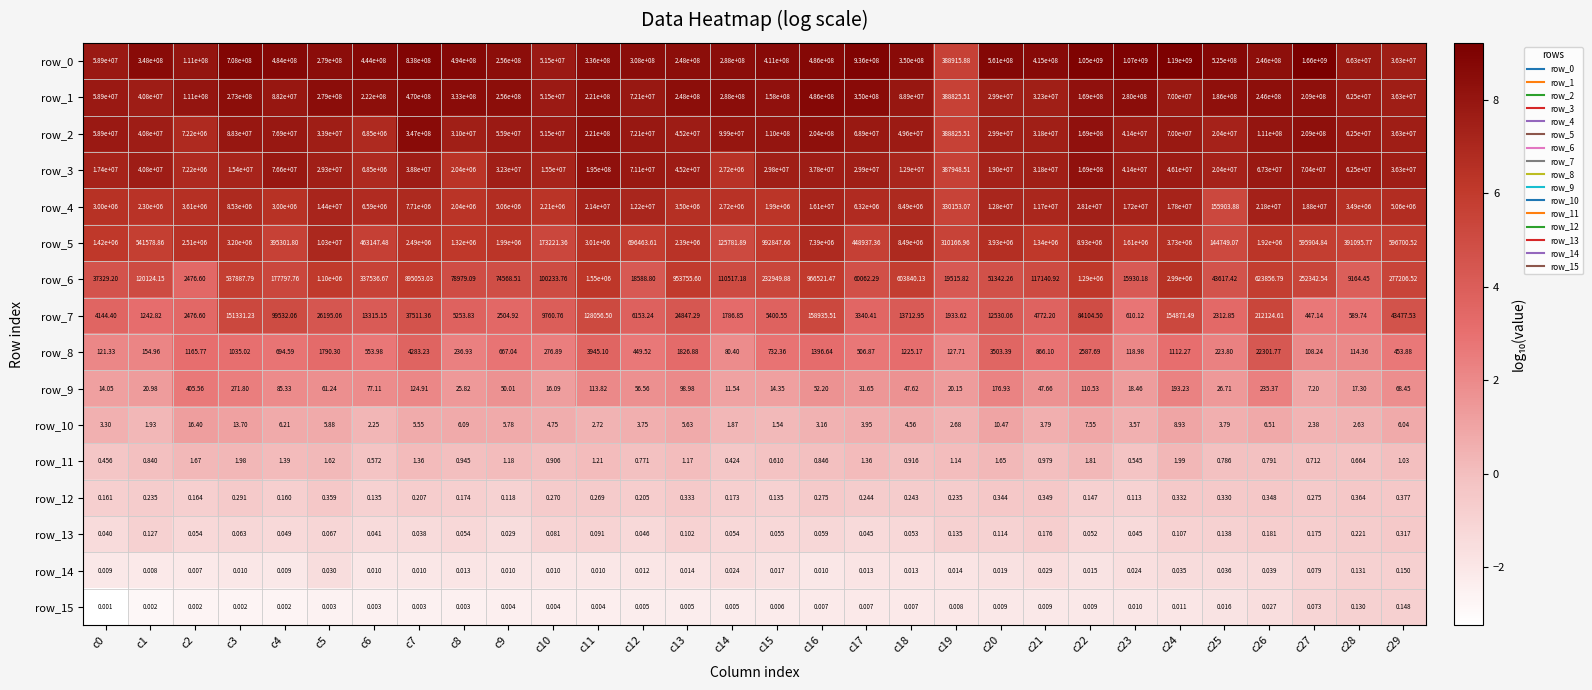

Is the value of row_14 at c26 greater than the value of row_10 at c5?

No